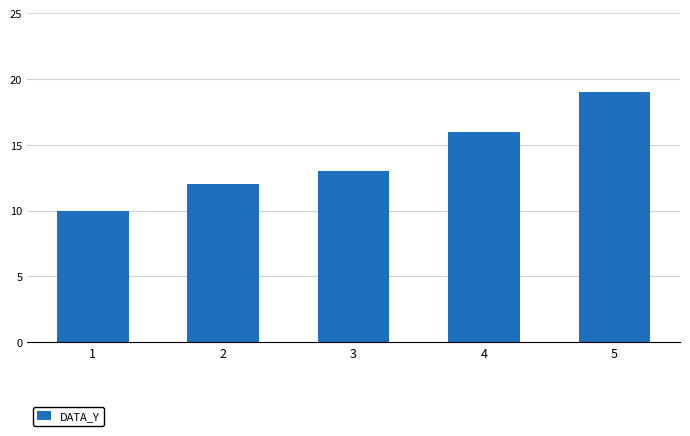

List the labels in order of value, smallest first.

1, 2, 3, 4, 5